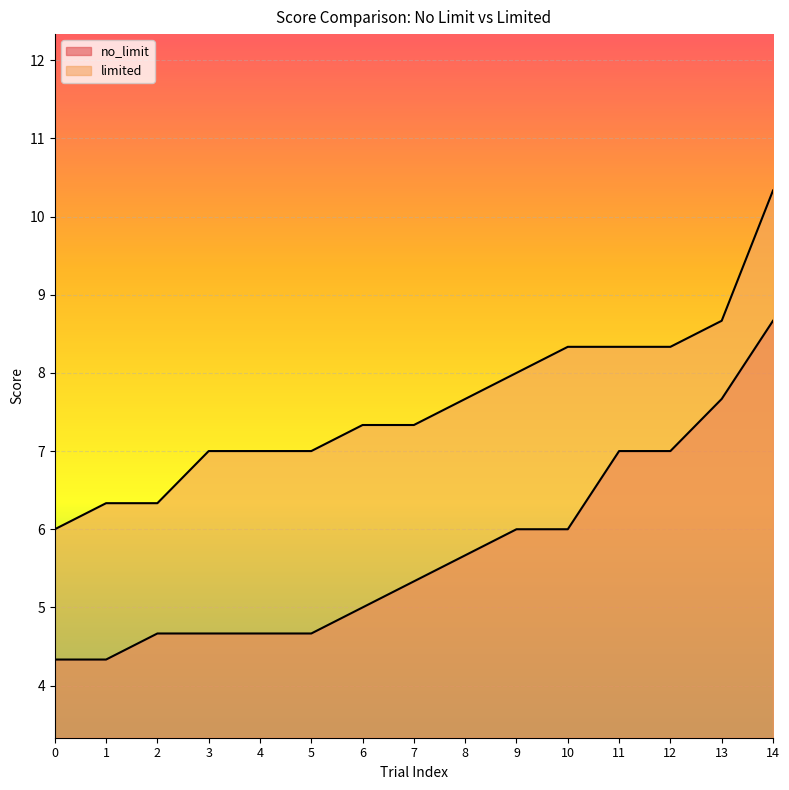

The value of no_limit at 10 is 9.9. True or false?

False